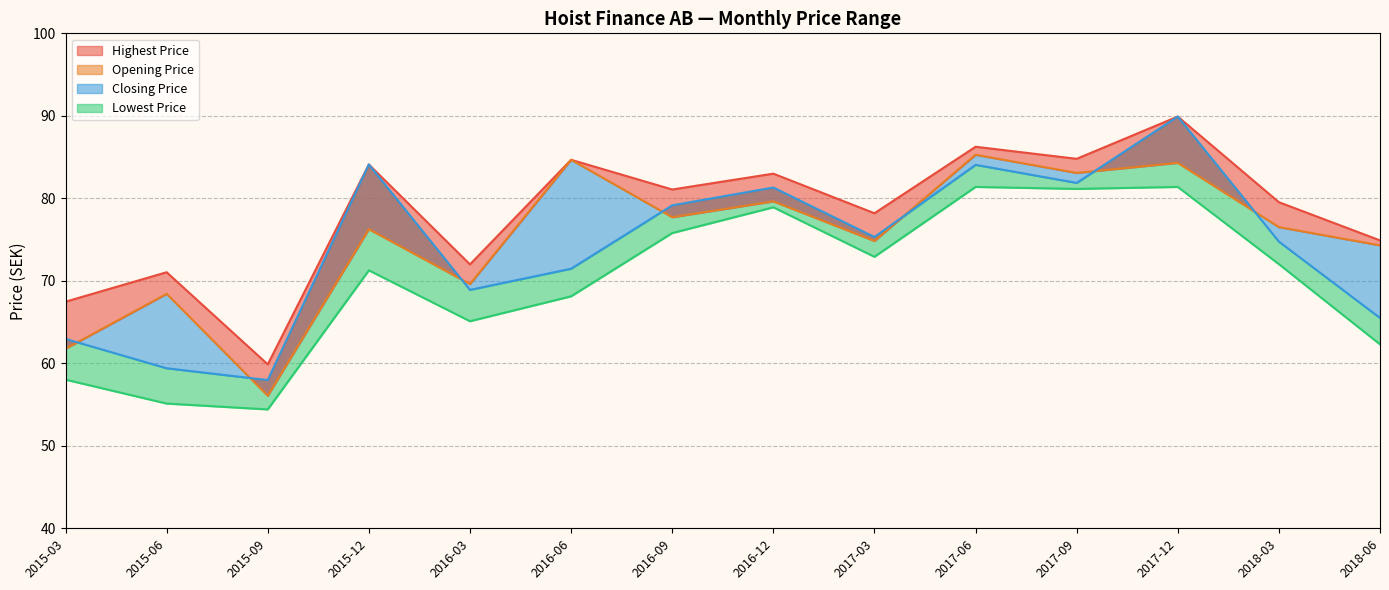

True or false: Highest Price line and Opening Price line cross at least once.

False